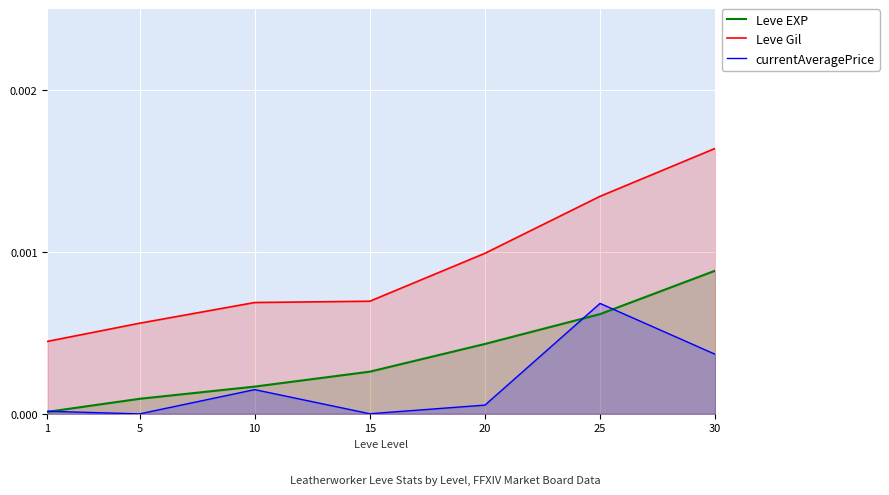

Which series has the largest range (max minus min)?

Leve Gil